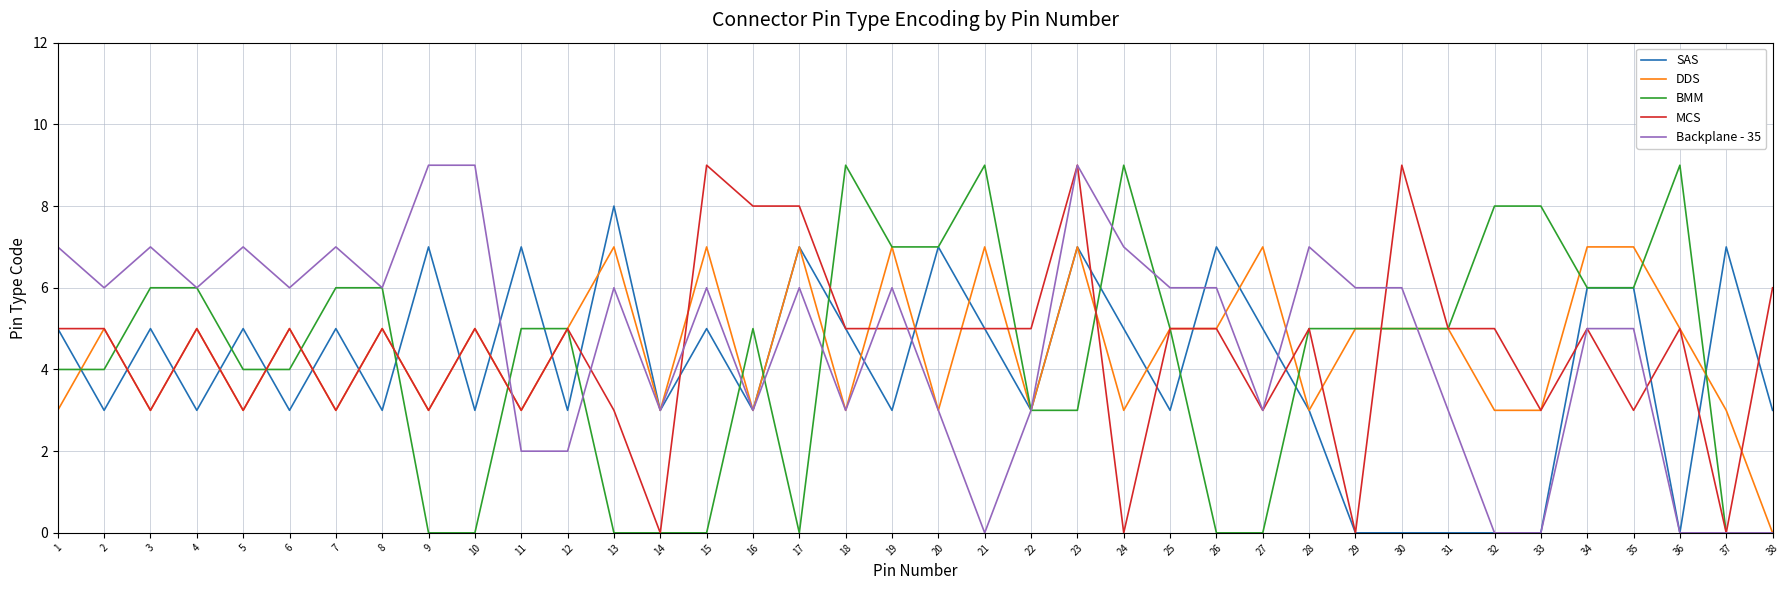

What value does the BMM series have at 30?

5